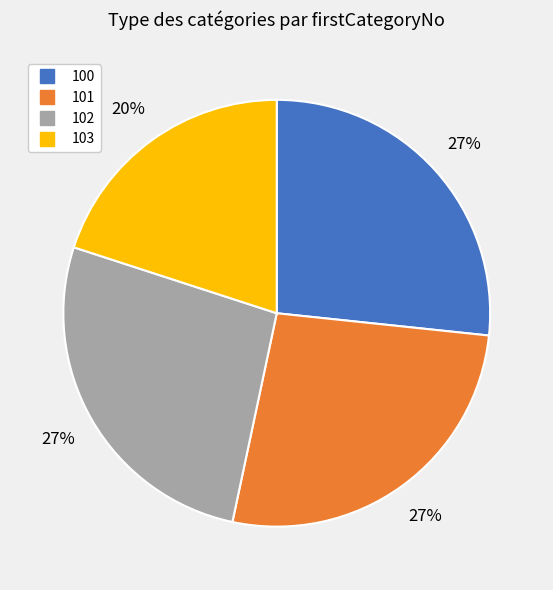

The 103 slice represents 20% of the pie. True or false?

True